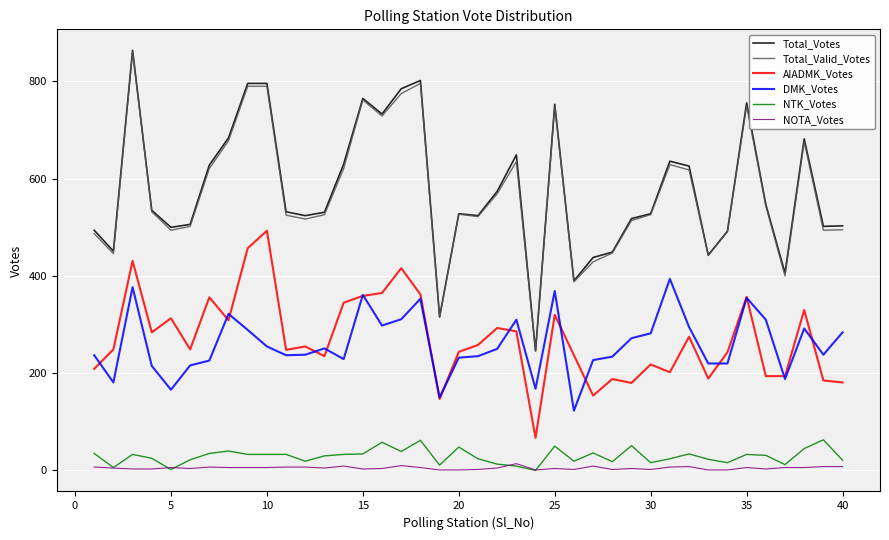

Which series has the widest spread of values?

Total_Votes